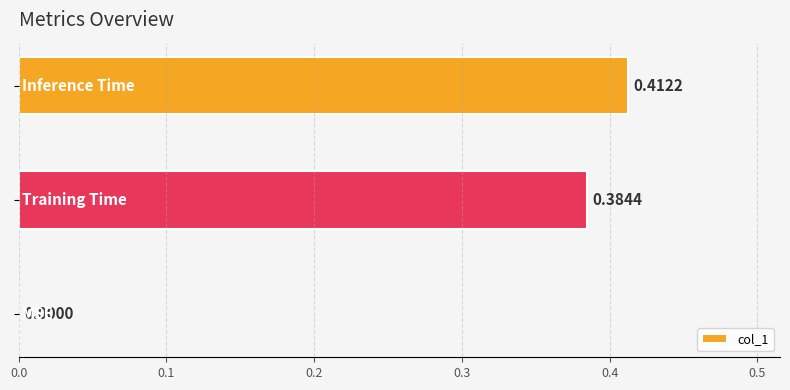

How many data points does each series have?

3